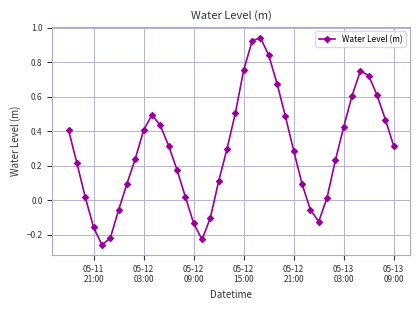

True or false: the data has more than 1 interior local peaks.

True